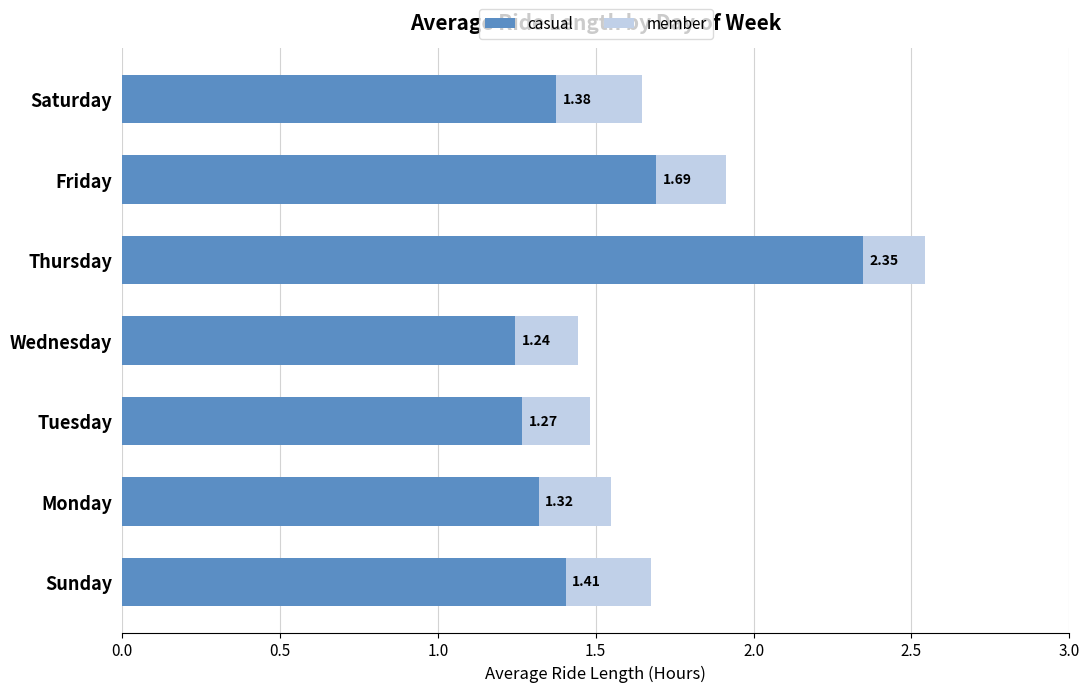

What is the average value of the casual series?

1.5